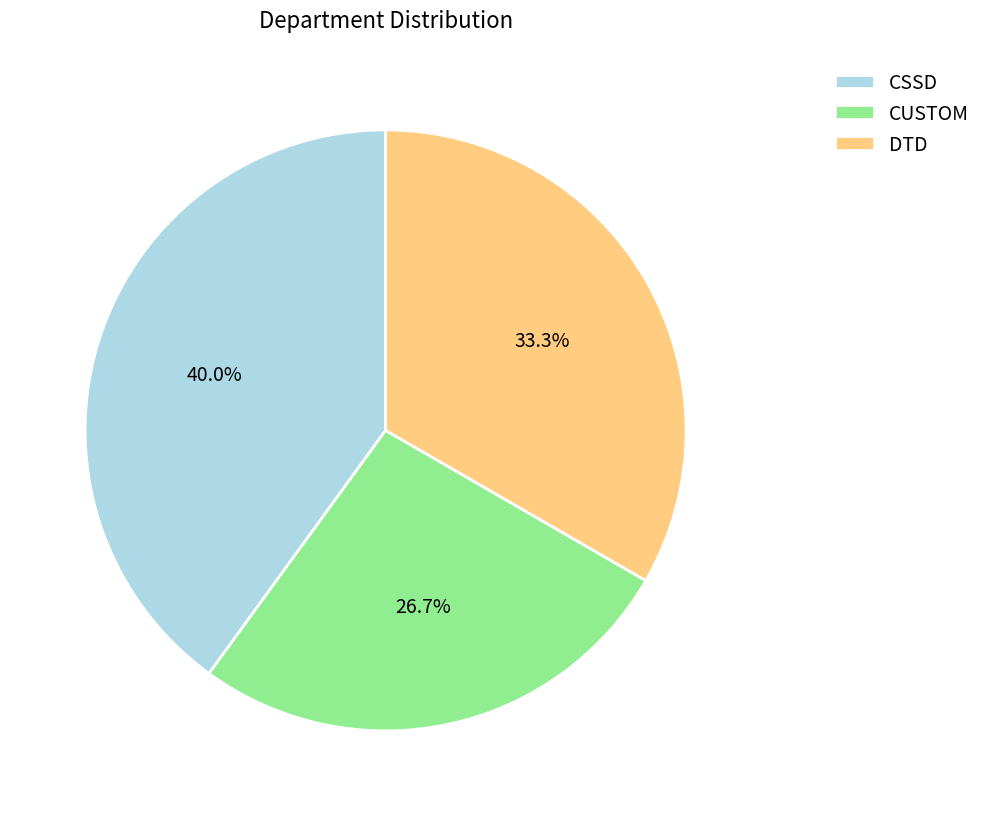

True or false: DTD accounts for 33% of the total.

True